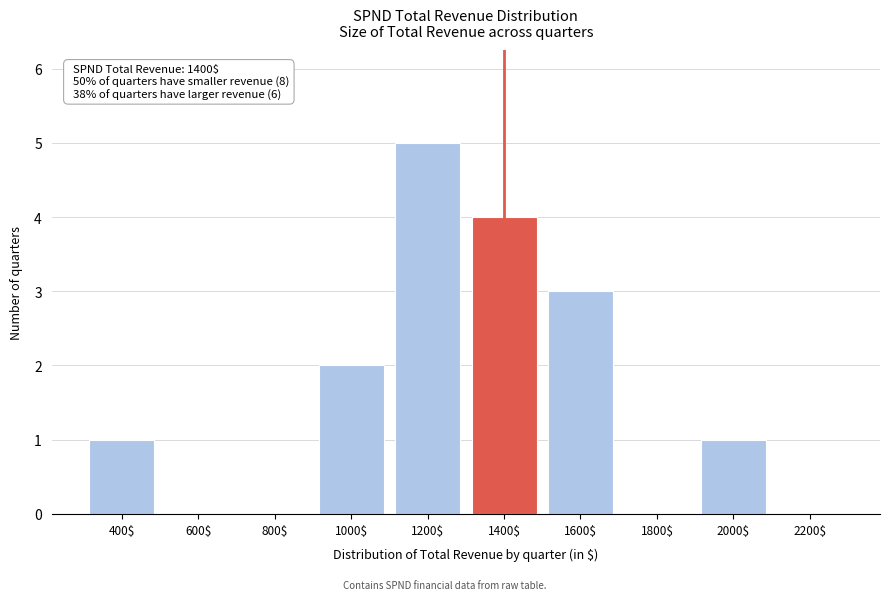

Is it true that the value at 2000$ is 1?

True